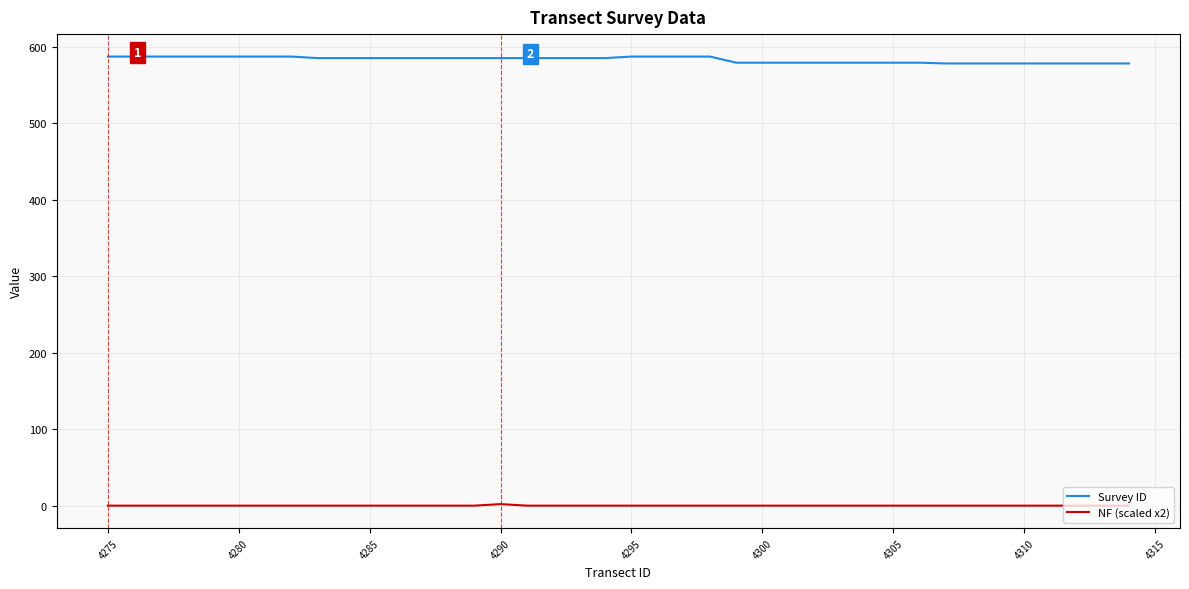

True or false: NF (scaled x2) and Survey ID intersect in this chart.

False